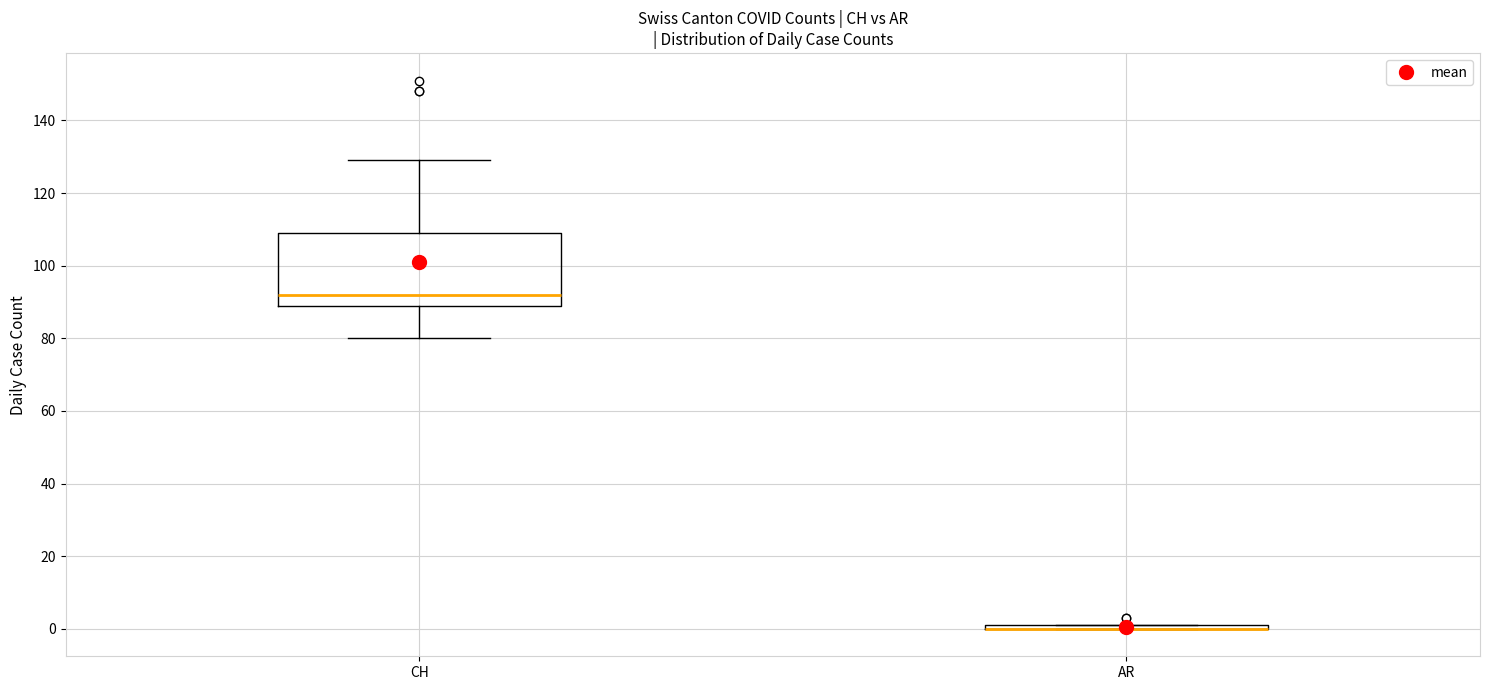

Comparing the boxes themselves (not the whiskers), which one is the tallest?

CH